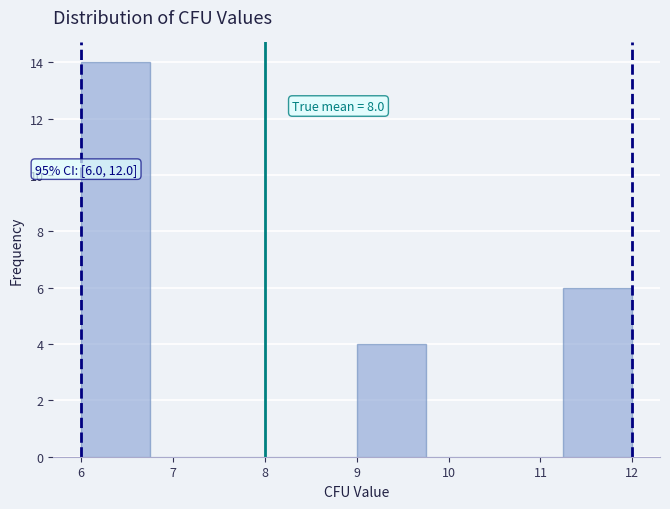

Which range on the x-axis has the tallest bar?

6.00 to 6.75